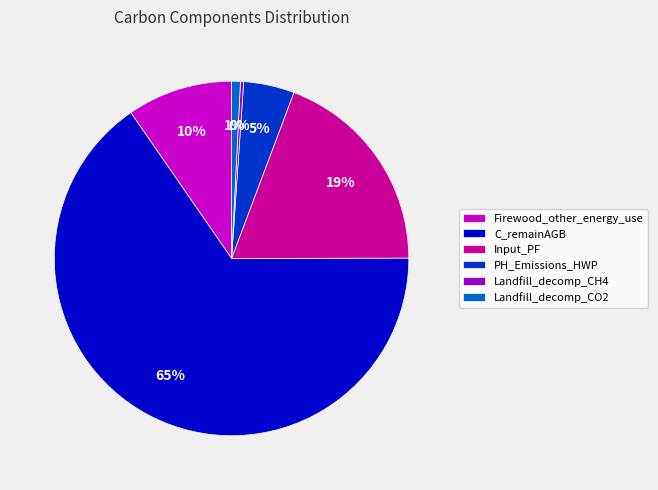

Which category has the smallest portion of the pie?

Landfill_decomp_CH4